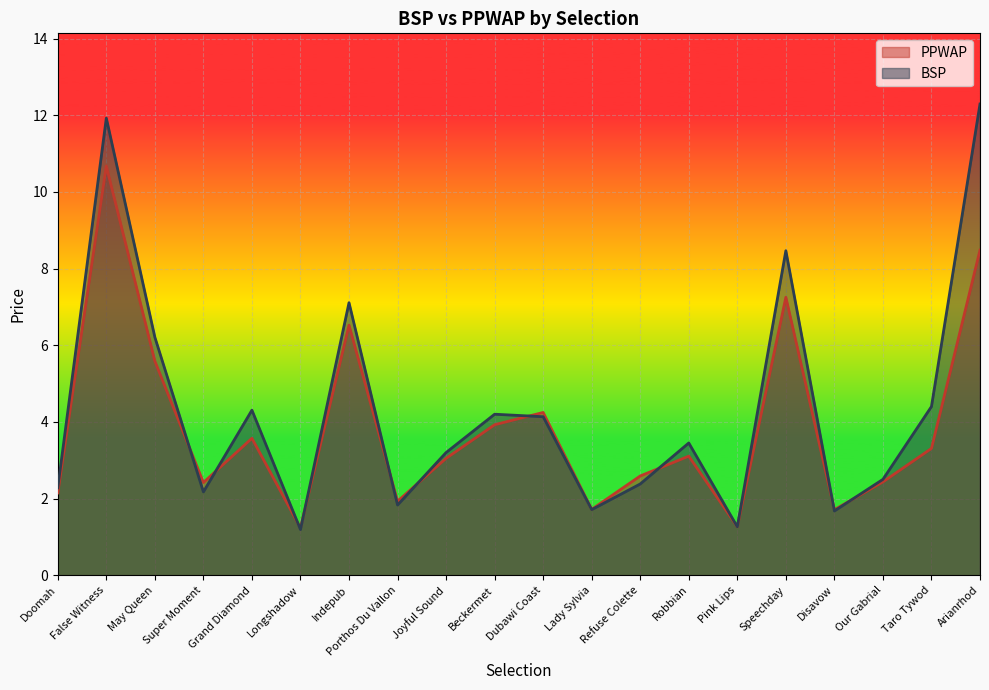

In BSP, how many points are higher than both neighbors (excluding endpoints)?

6